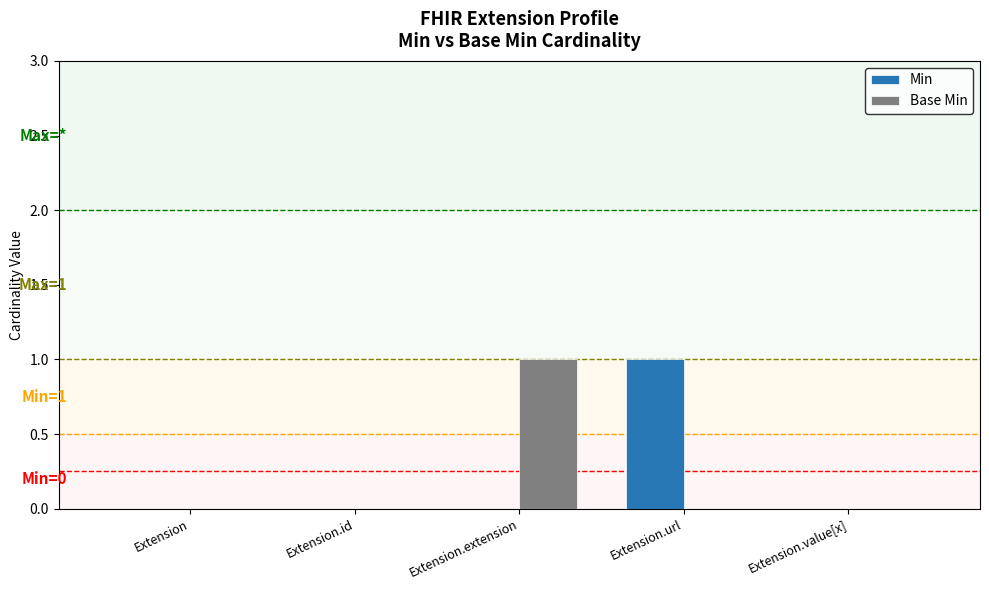

At which label does Min reach its peak?

Extension.url